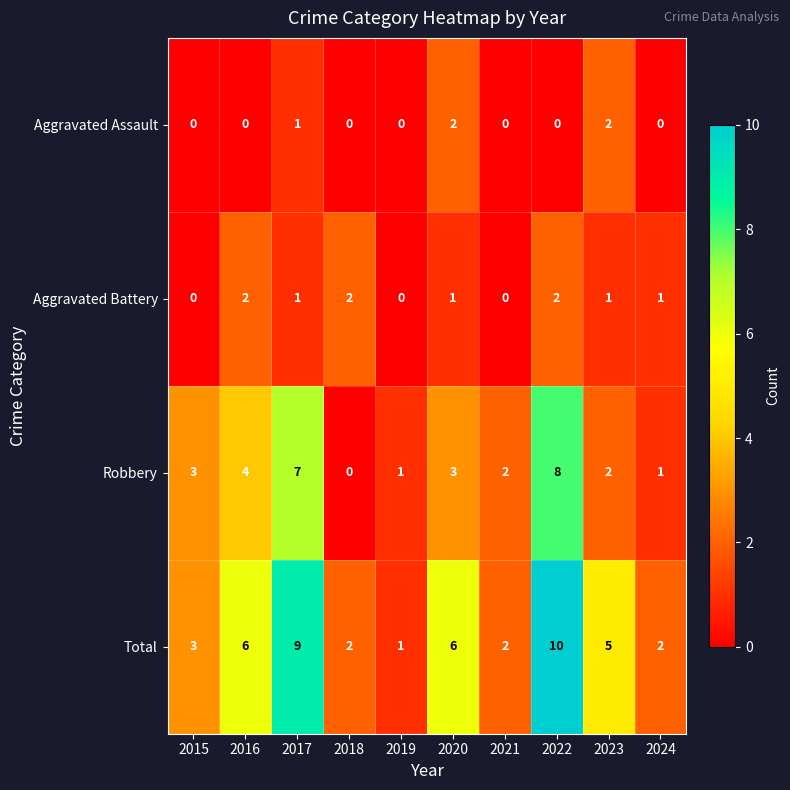

What is the sum of all Aggravated Assault values?

5